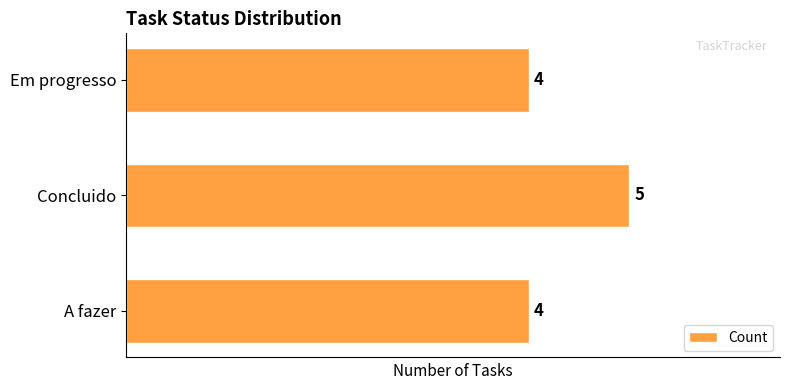

Read the value at Concluido.

5